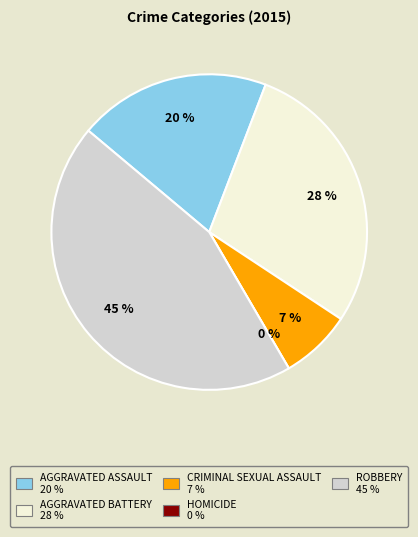

What percentage do Robbery and Criminal Sexual Assault together represent?

51.8%